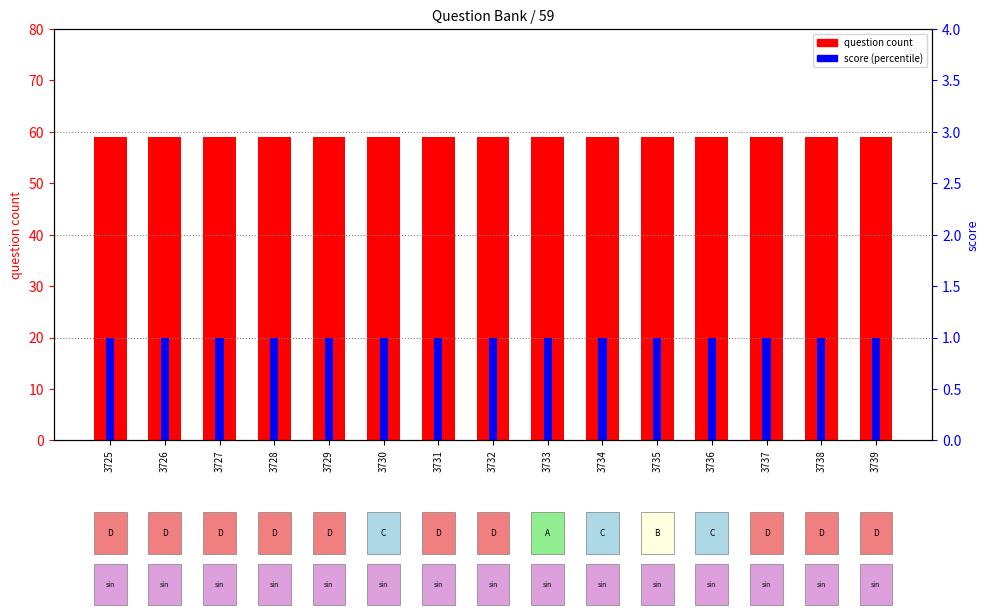

What is the difference between the highest and lowest values at 3728?

58